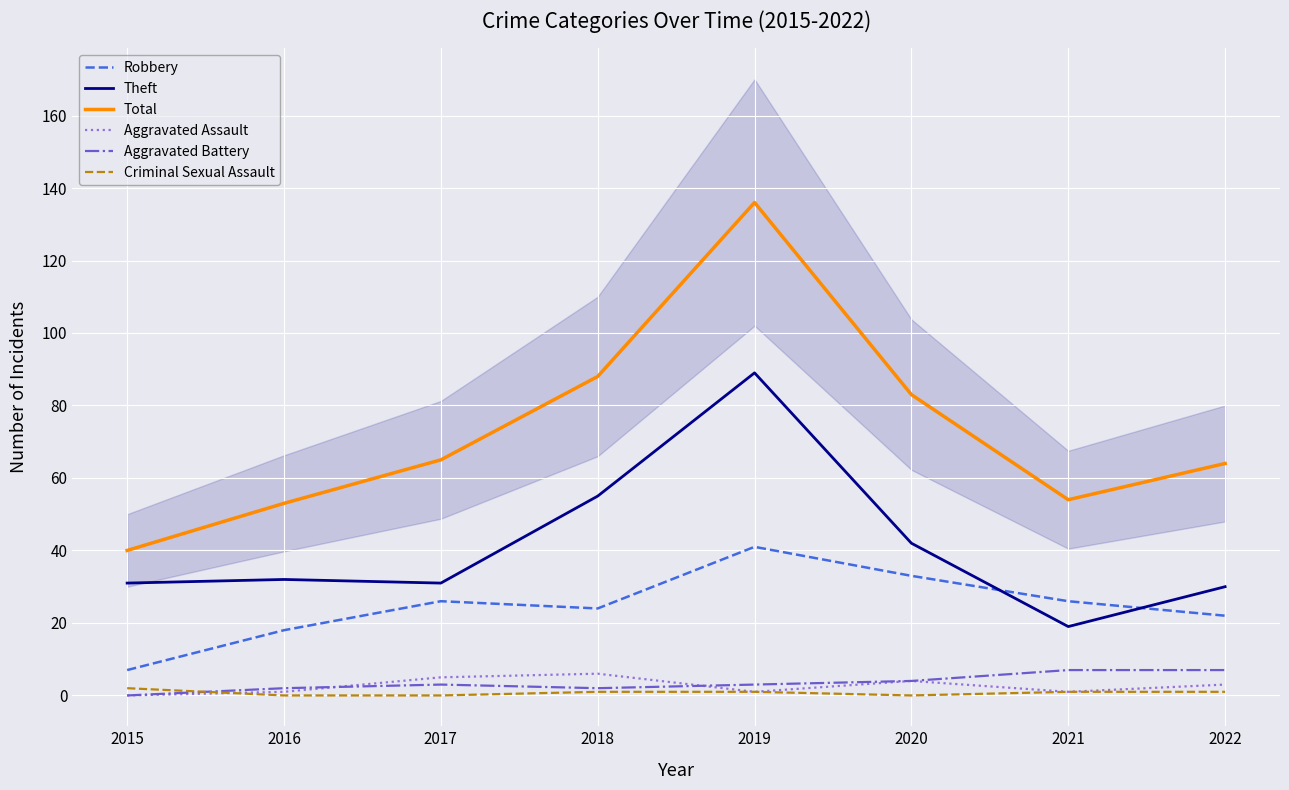

At which category does the chart reach its minimum across all series?

2015